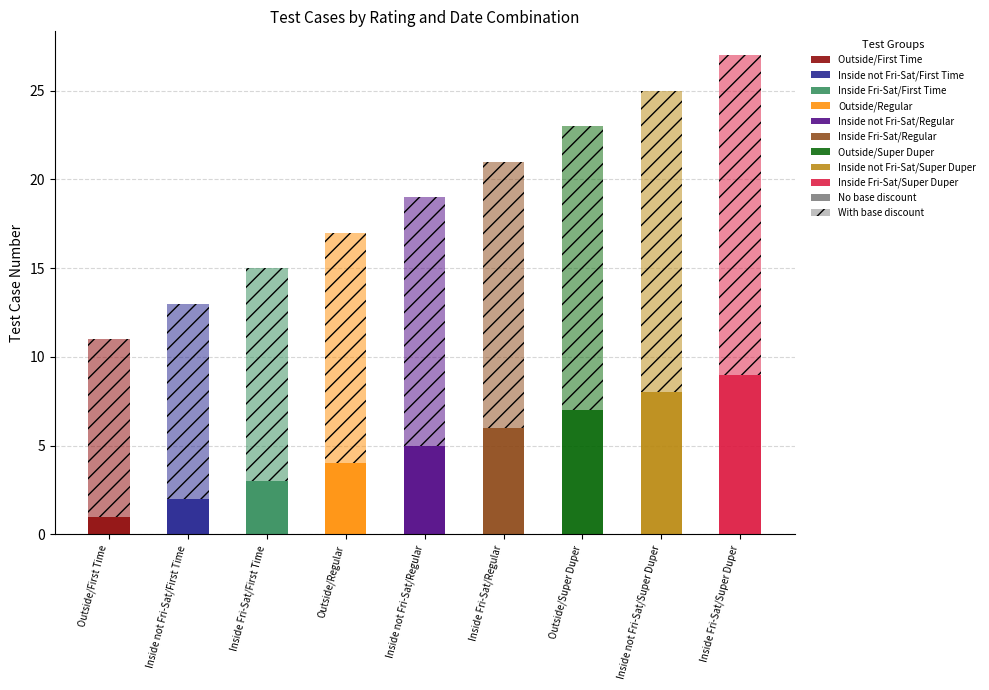

Which series changed the most between Inside not Fri-Sat/First Time and Inside Fri-Sat/Super Duper?

No base discount